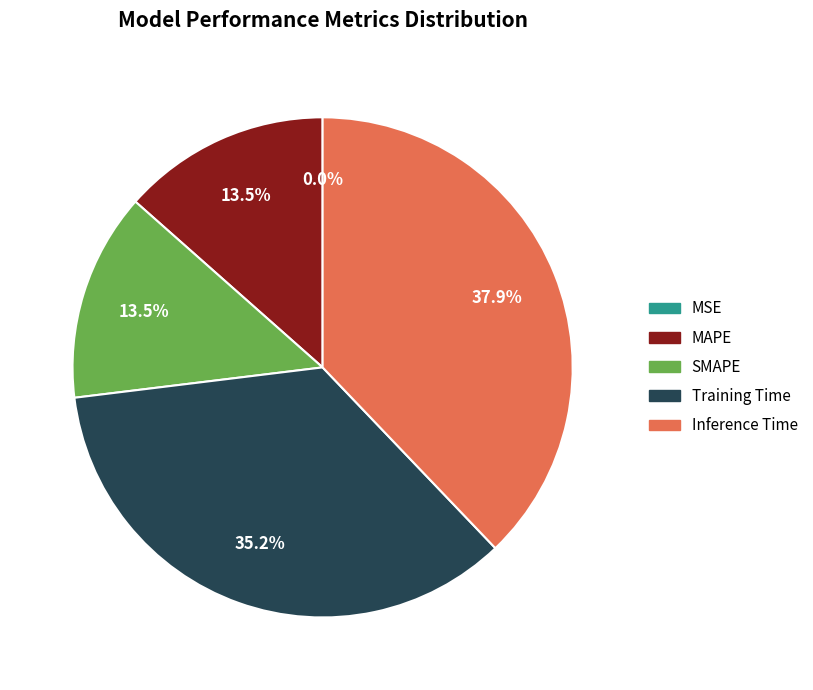

Which slice is the largest?

Inference Time